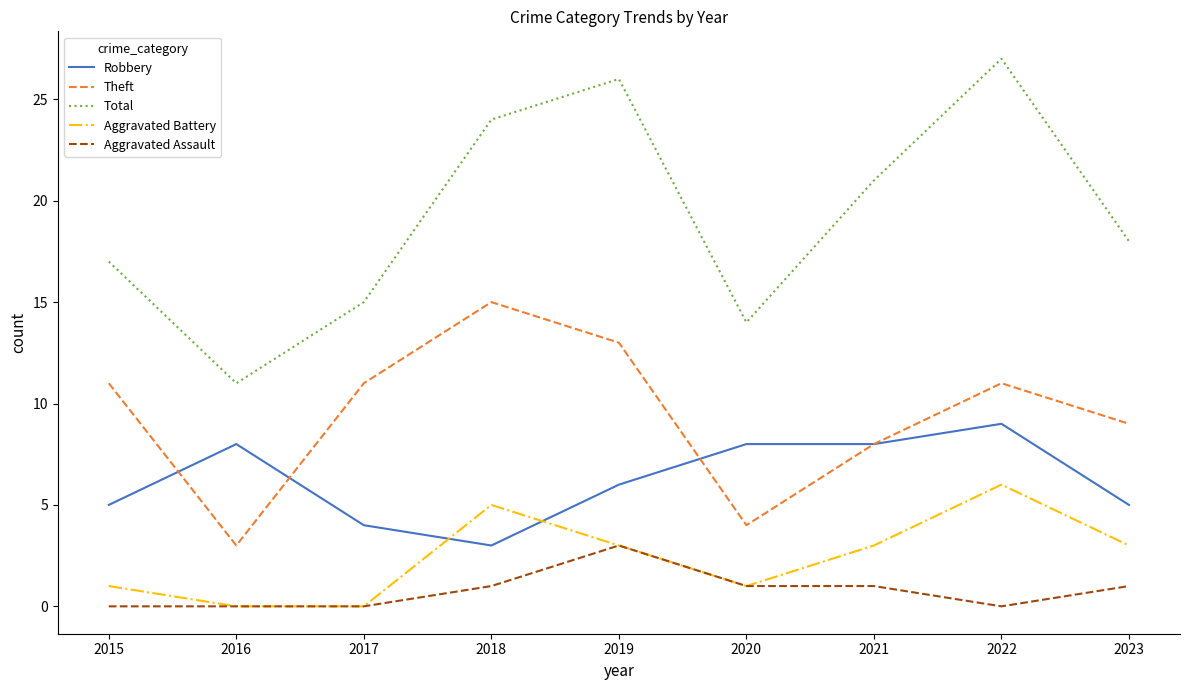

Between which two adjacent categories do Theft and Robbery first intersect?

2015 and 2016